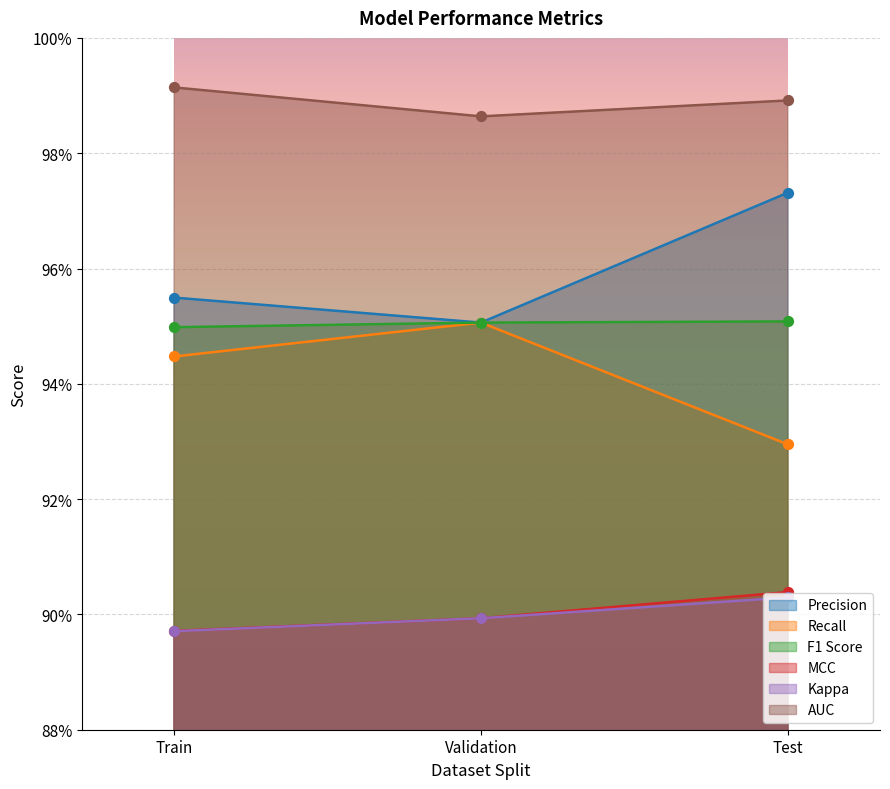

Which series has the largest total across all categories?

AUC